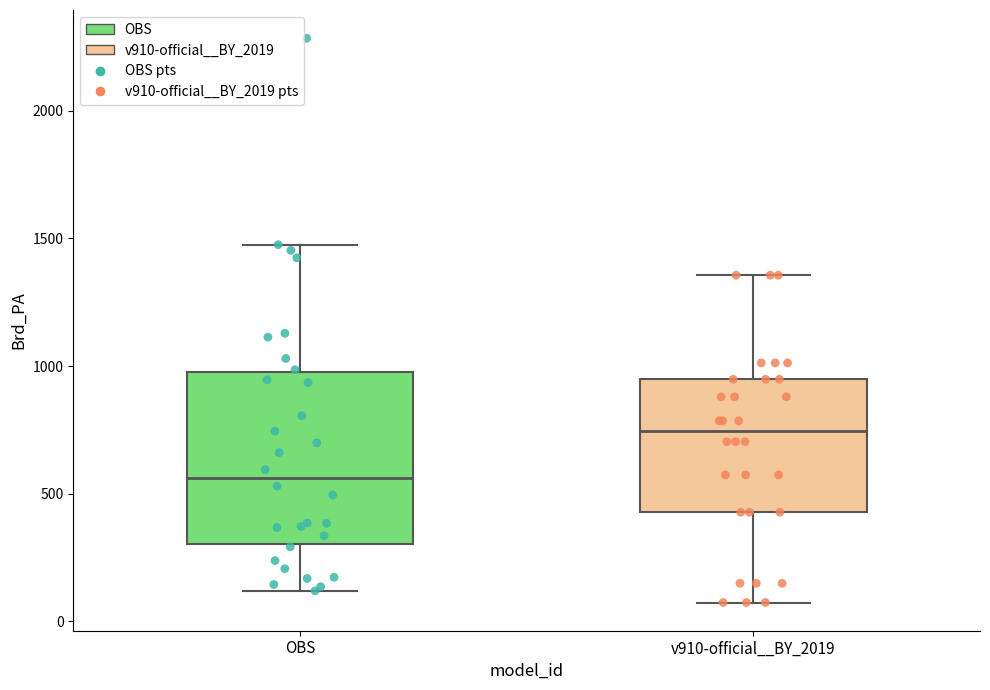

Reading left to right, transcribe this box plot: for each box, give where its median line is, the range the box spans, and where its two whiskers end, as read against the y-axis. The values are not printed on the chart, so give them approximately, as read against the axis.

OBS: median 550, box 300 to 1000, whiskers 100 to 1500
v910-official__BY_2019: median 750, box 450 to 950, whiskers 50 to 1350